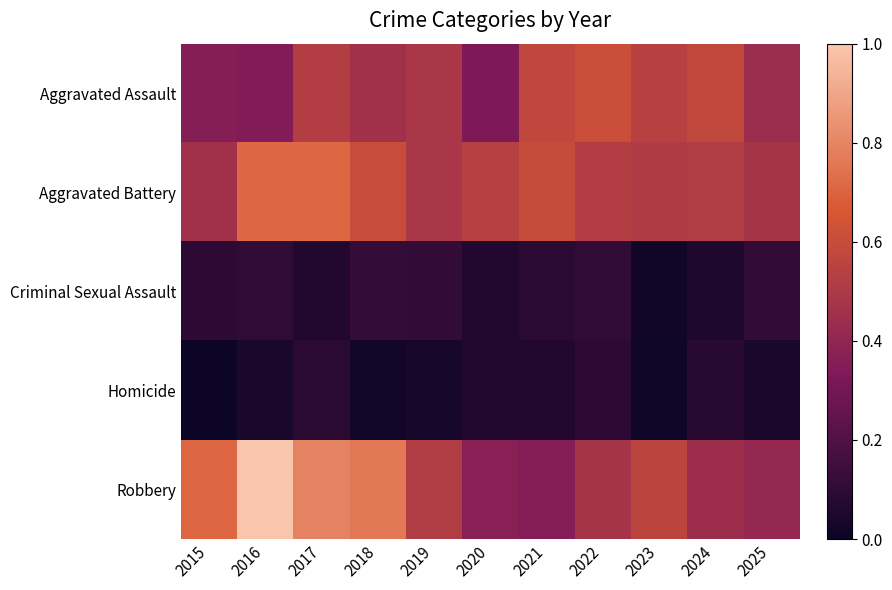

What is the difference between the highest and lowest values at 2023?

0.5